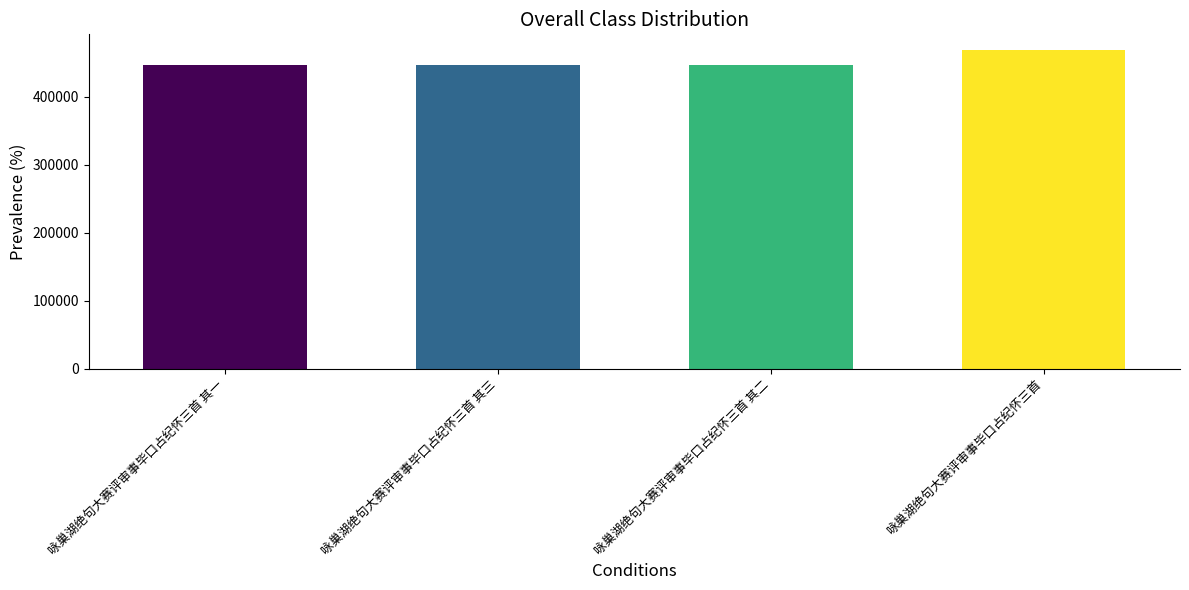

Read the value at 咏巢湖绝句大赛评审事毕口占纪怀三首 其三.

445992